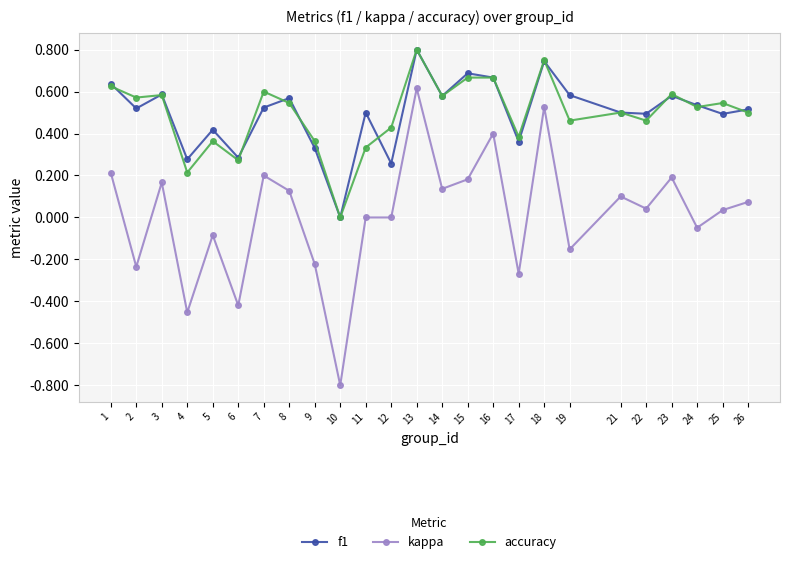

True or false: kappa and f1 cross at least once.

False